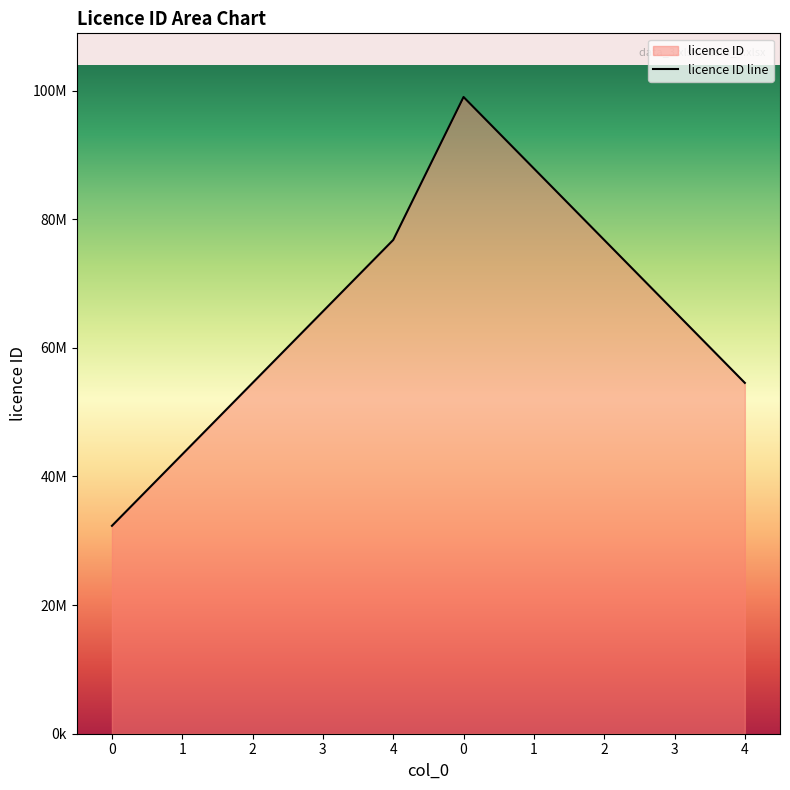

Between 2 and 4, which is larger?

2